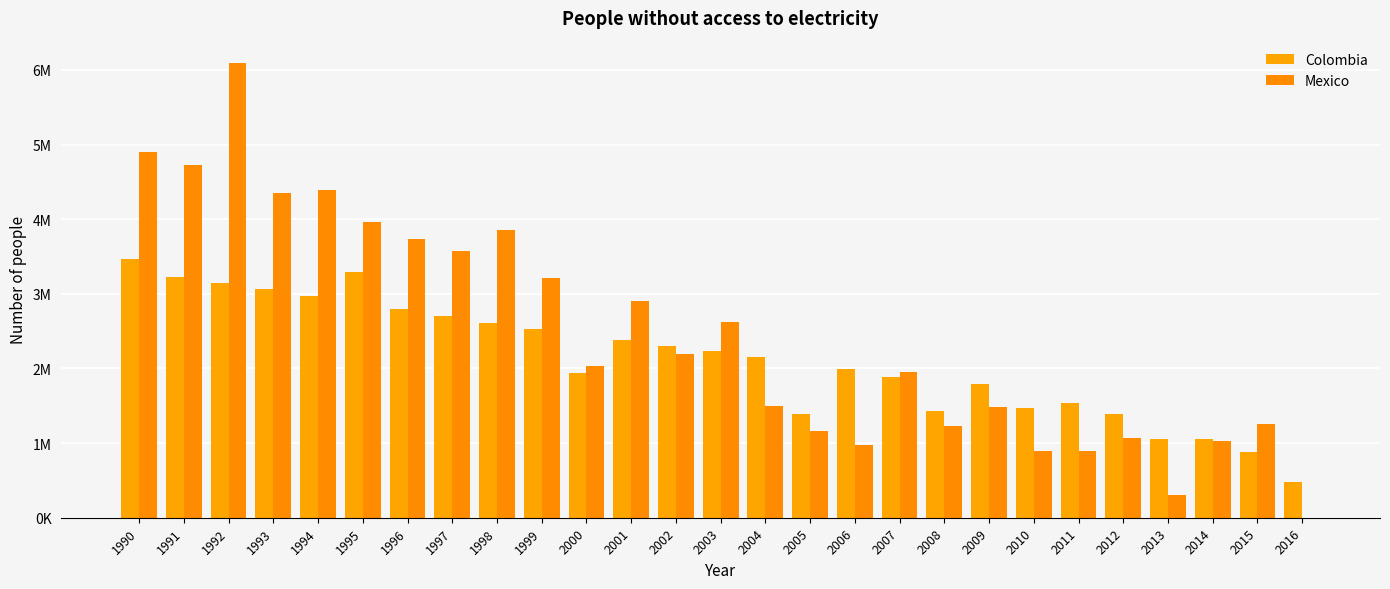

Does the chart contain stacked bars?

No